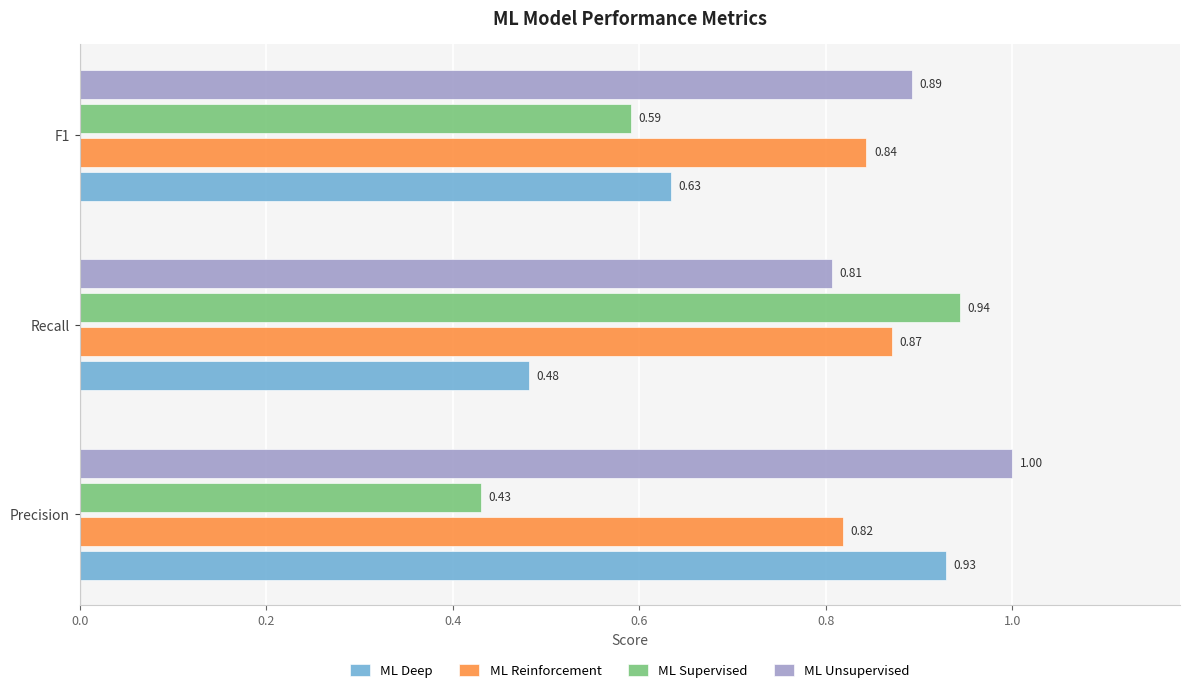

What is the average value of the ML Supervised series?

0.7